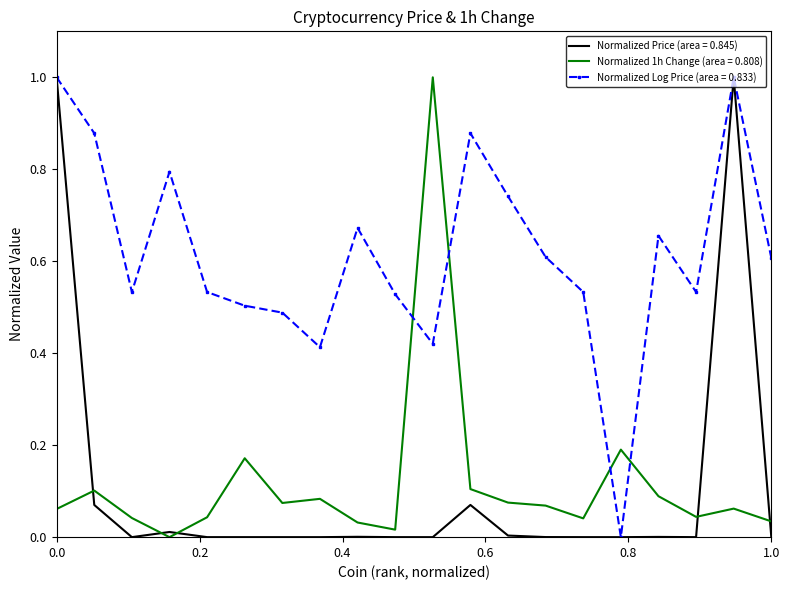

After their last crossing, which series has the higher values: Normalized 1h Change (area = 0.808) or Normalized Log Price (area = 0.833)?

Normalized Log Price (area = 0.833)